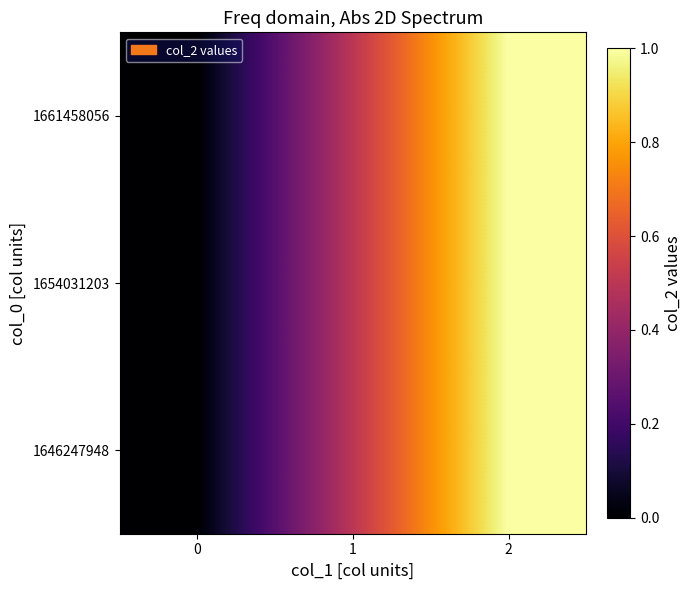

Reading left to right, list all the values displayed in this chart.

1646247948: 0=0.0	1=0.5	2=1.0
1654031203: 0=0.0	1=0.5	2=1.0
1661458056: 0=0.0	1=0.5	2=1.0